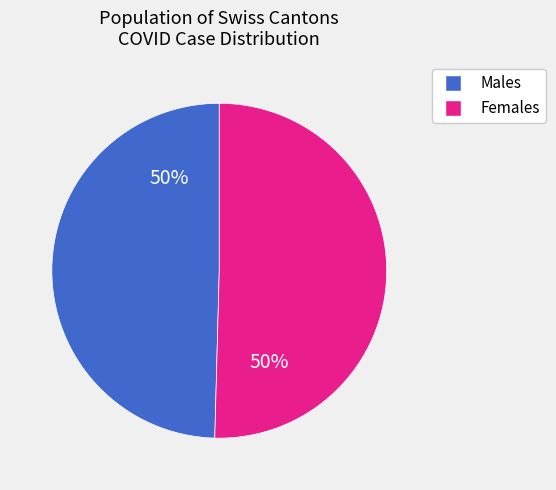

To the nearest percent, what is the average slice percentage?

50%